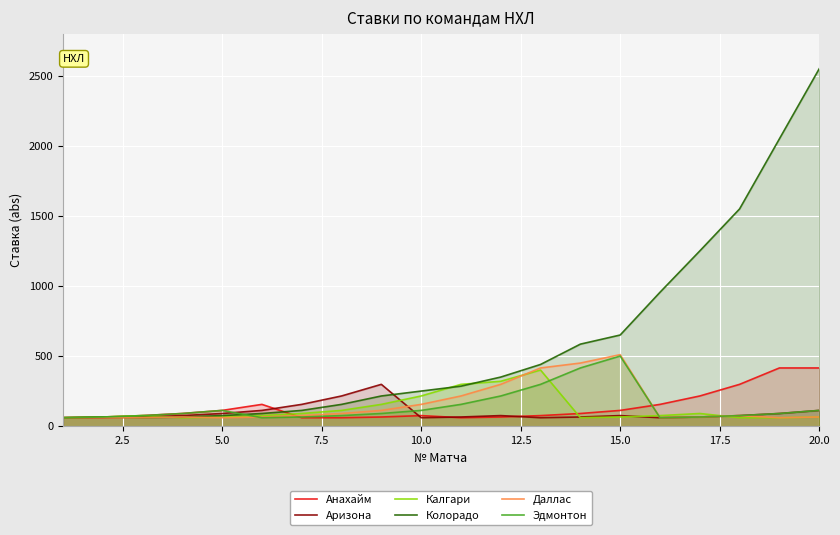

In Колорадо, how many points are higher than both neighbors (excluding endpoints)?

1